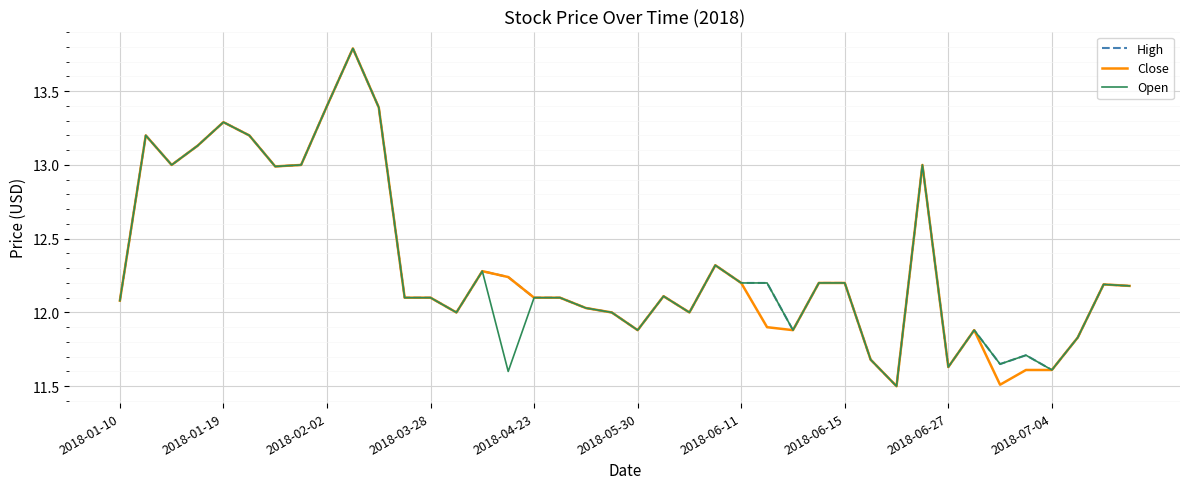

What is the lowest value of the High series?

11.5